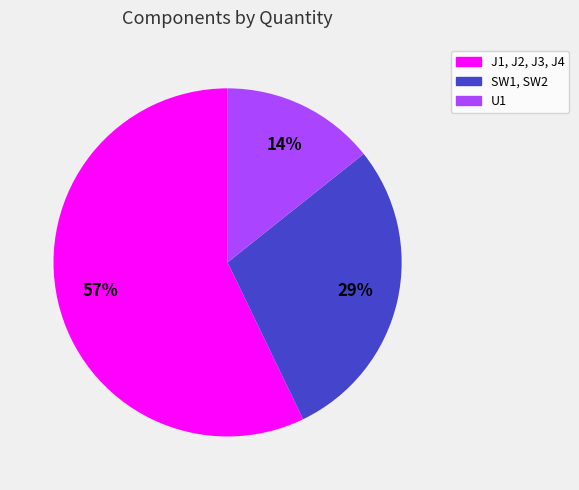

To the nearest percent, what is the average slice percentage?

33%